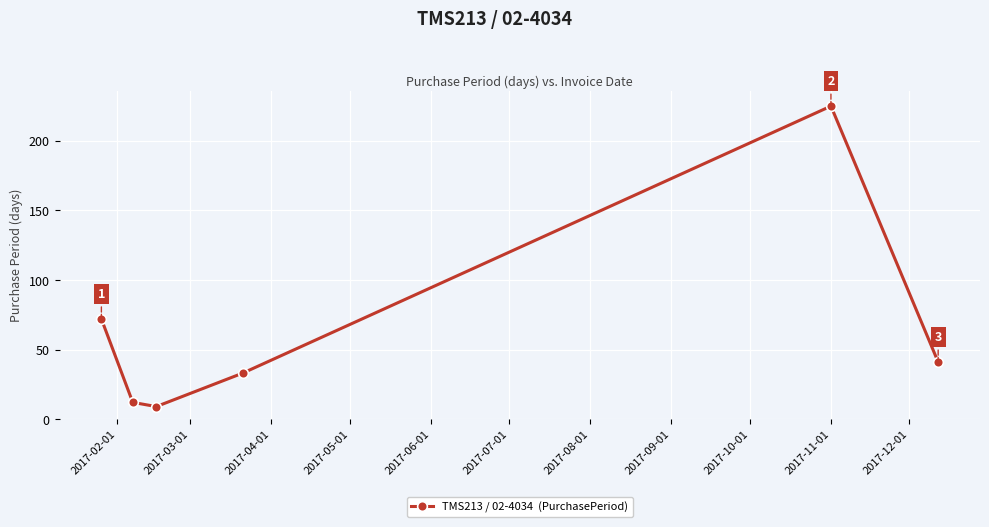

How many values are below 41?

3